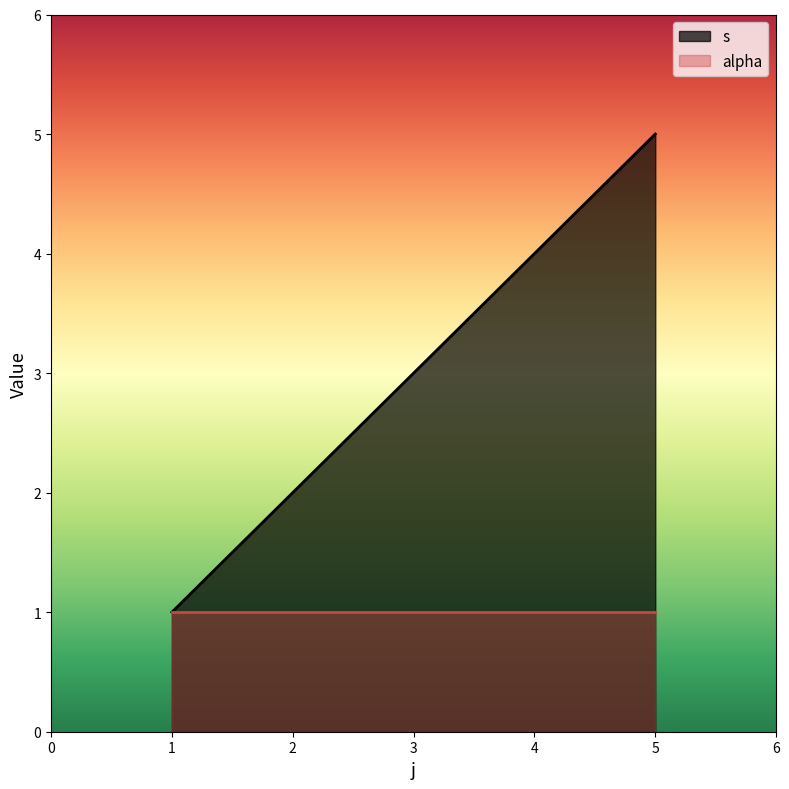

Approximately how many times larger is the value at 4 compared to 3?

1.3